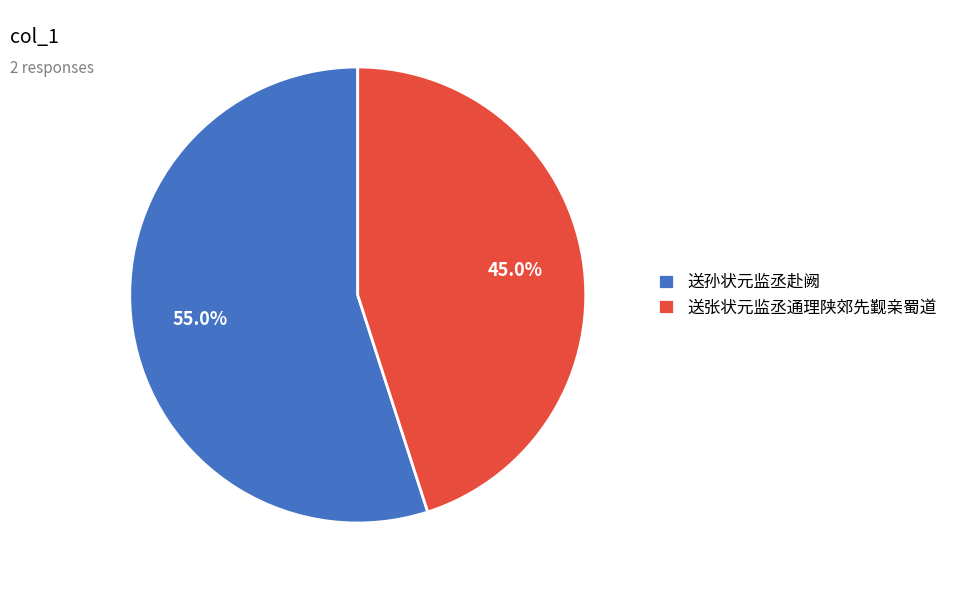

How many segments does this pie chart have?

2